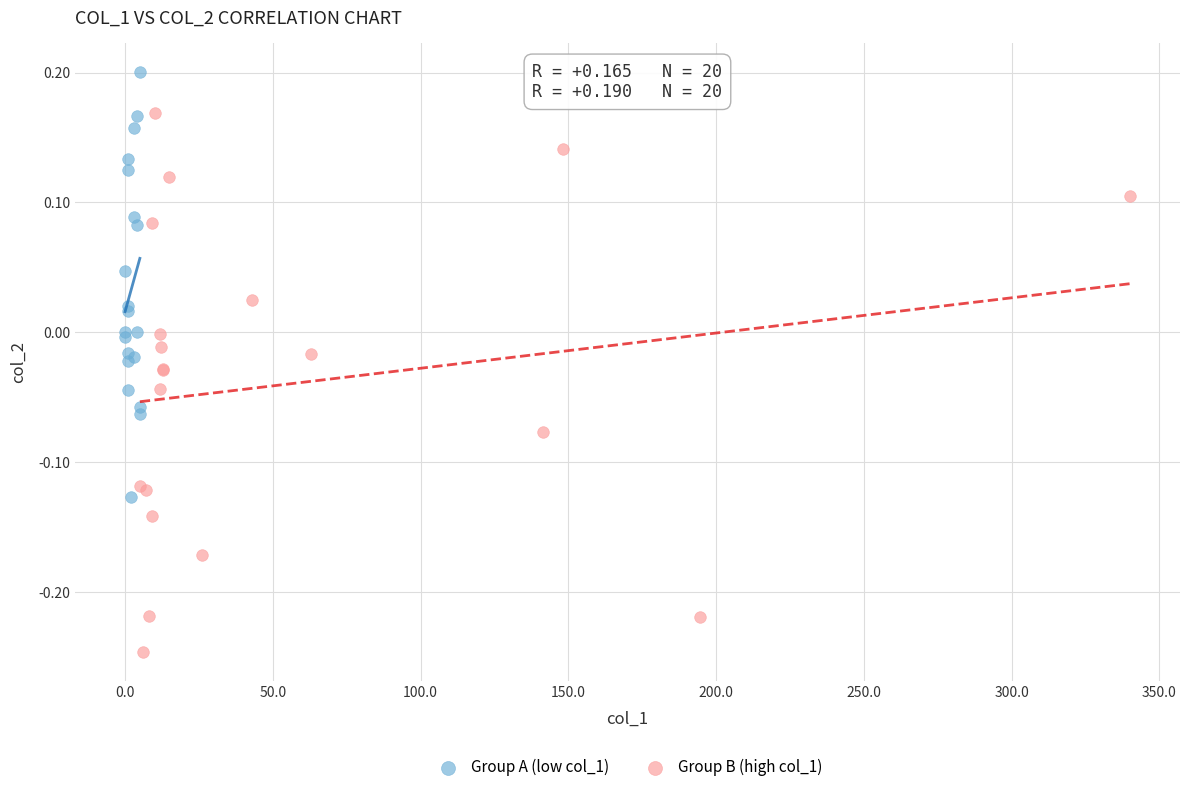

What are all the series names shown in the legend?

Group A (low col_1), Group B (high col_1)